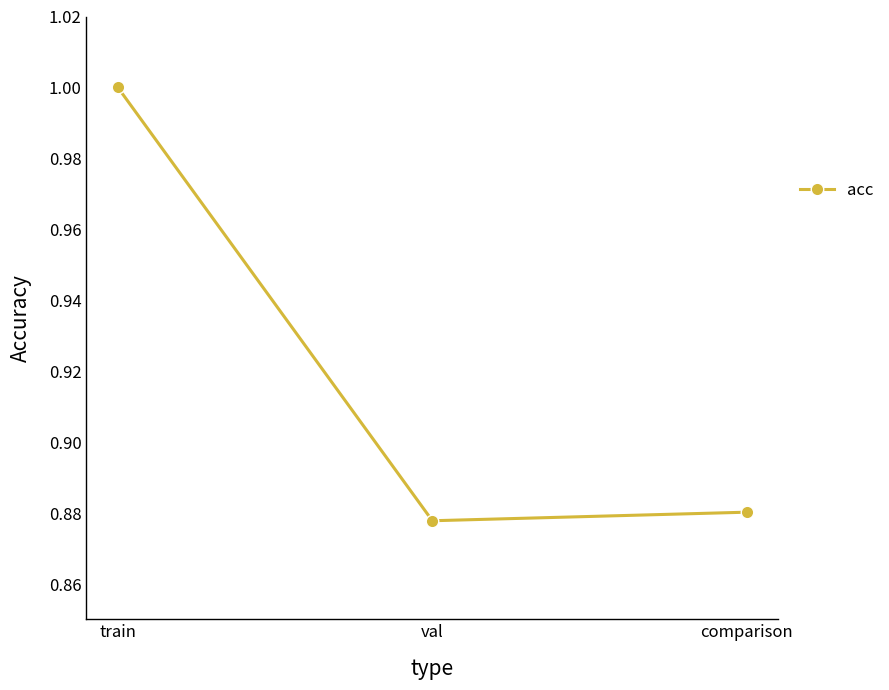

The value at comparison is 1.2. True or false?

False